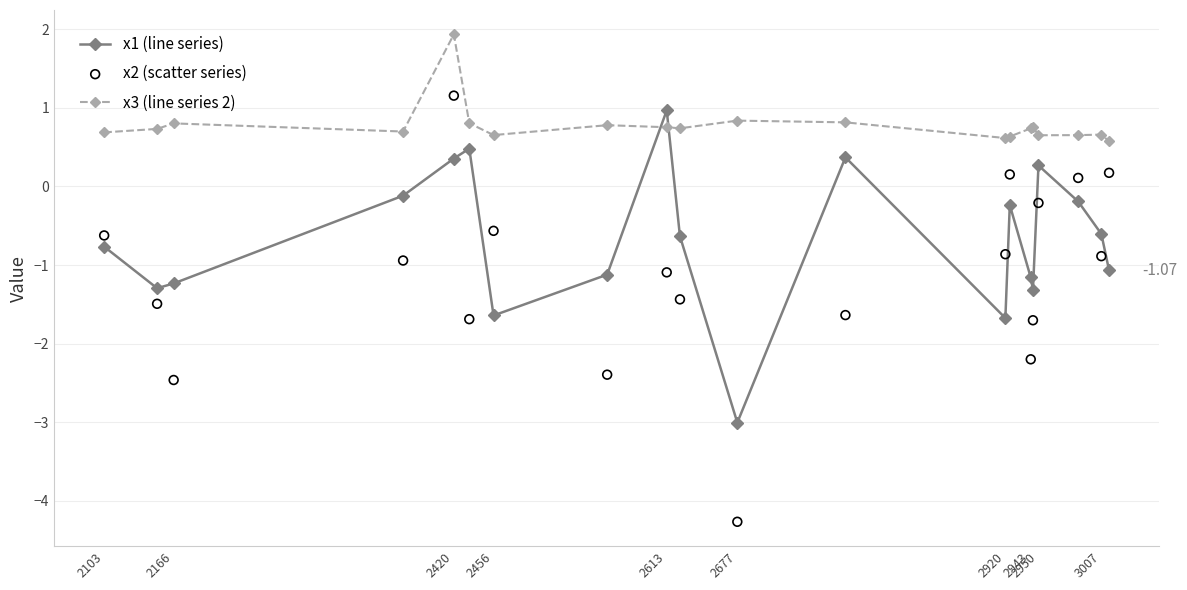

True or false: x3 (line series 2) and x1 (line series) intersect in this chart.

True